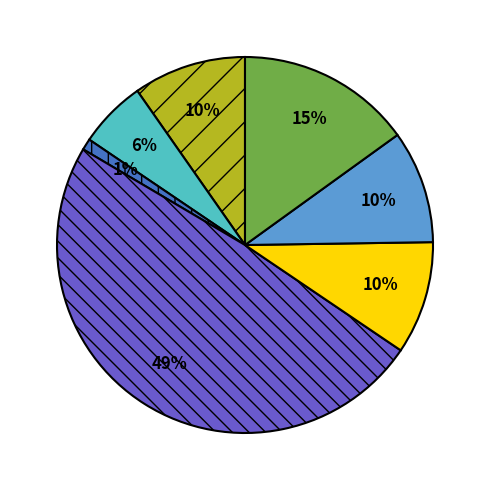

How many segments does this pie chart have?

7